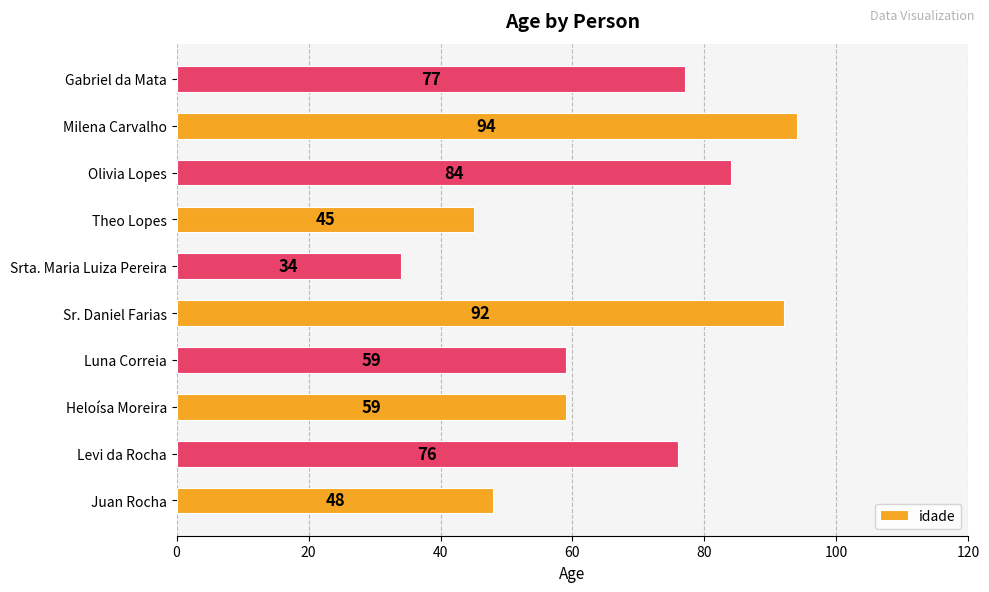

Reading bottom to top, what are all the values shown in this chart?

Juan Rocha=48	Levi da Rocha=76	Heloísa Moreira=59	Luna Correia=59	Sr. Daniel Farias=92	Srta. Maria Luiza Pereira=34	Theo Lopes=45	Olivia Lopes=84	Milena Carvalho=94	Gabriel da Mata=77